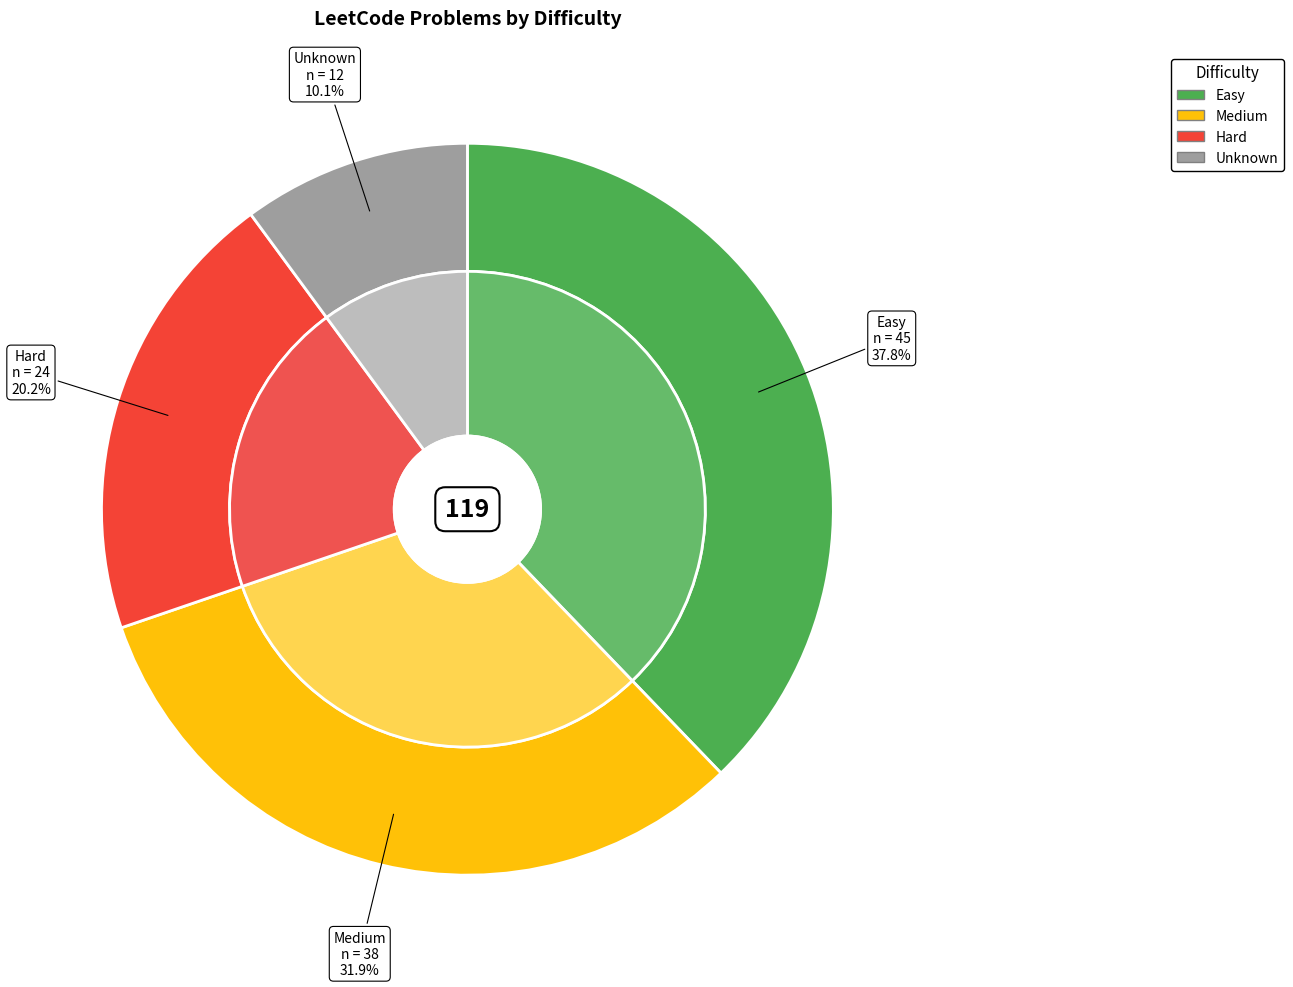

To the nearest percent, what is the average slice percentage?

25%